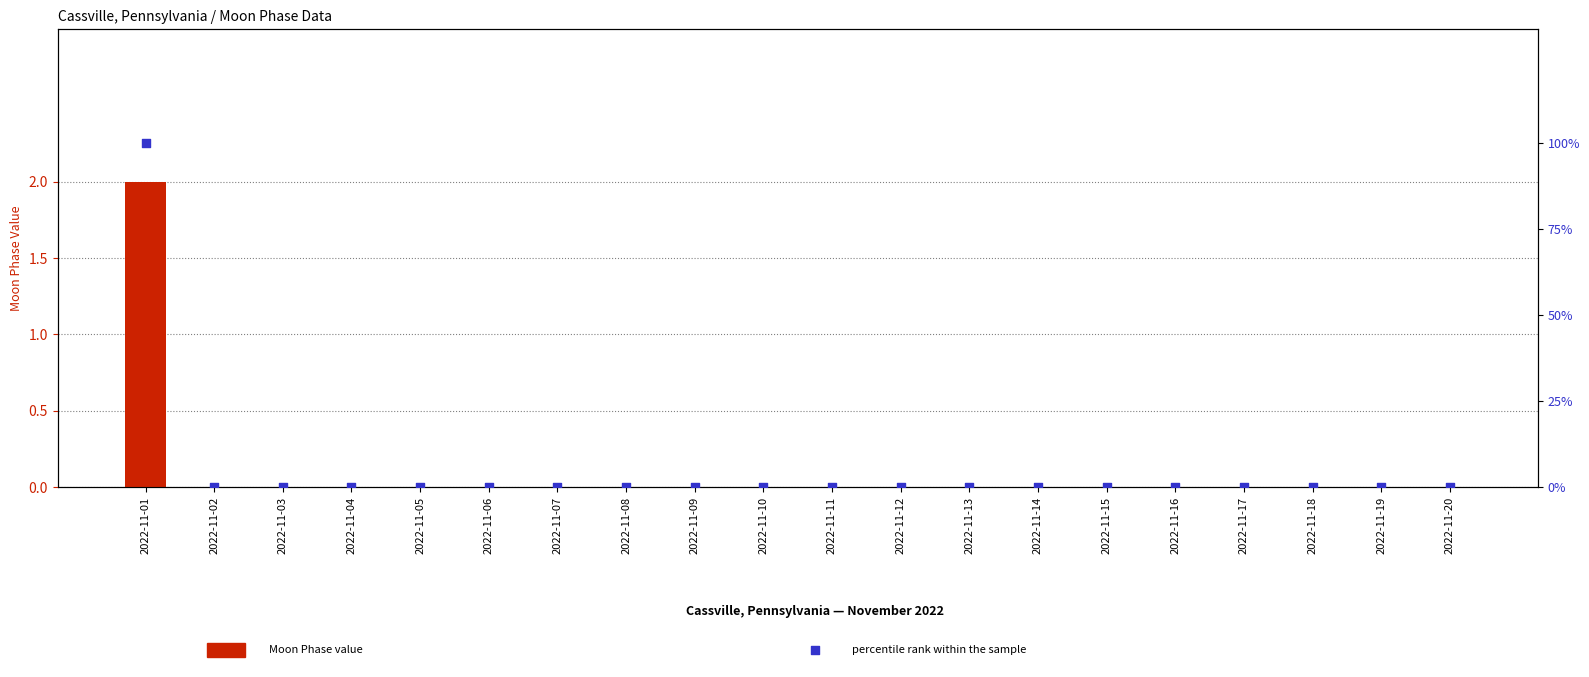

Which series contains the highest Y value?

percentile rank within the sample